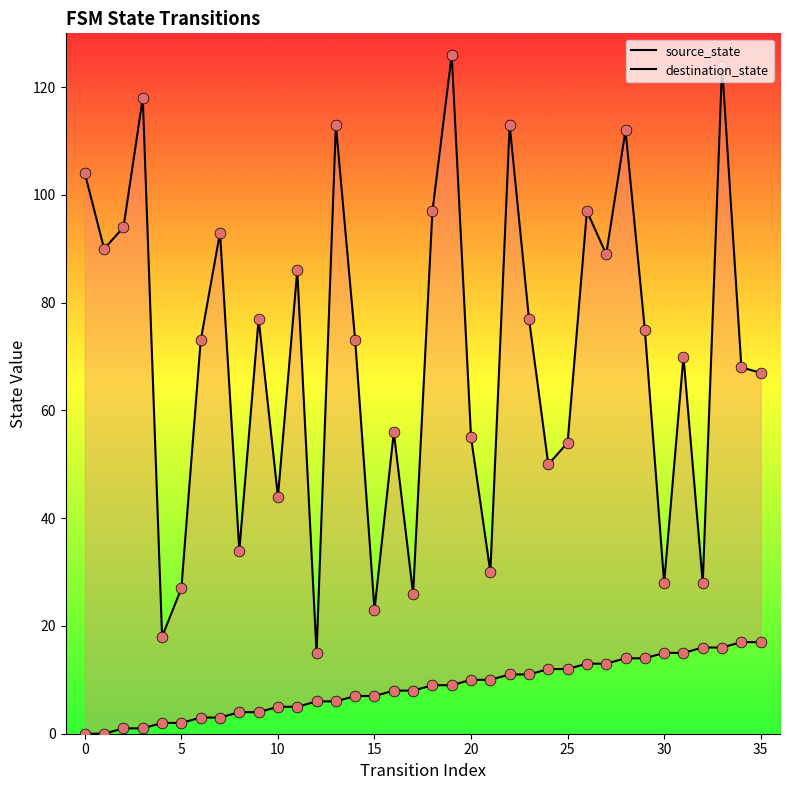

Which series has the largest total across all categories?

destination_state